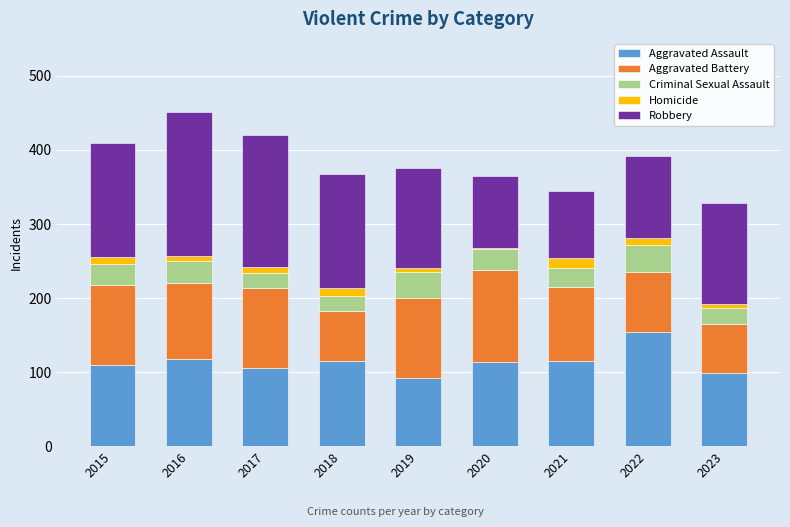

What is the lowest value of the Aggravated Assault series?

92